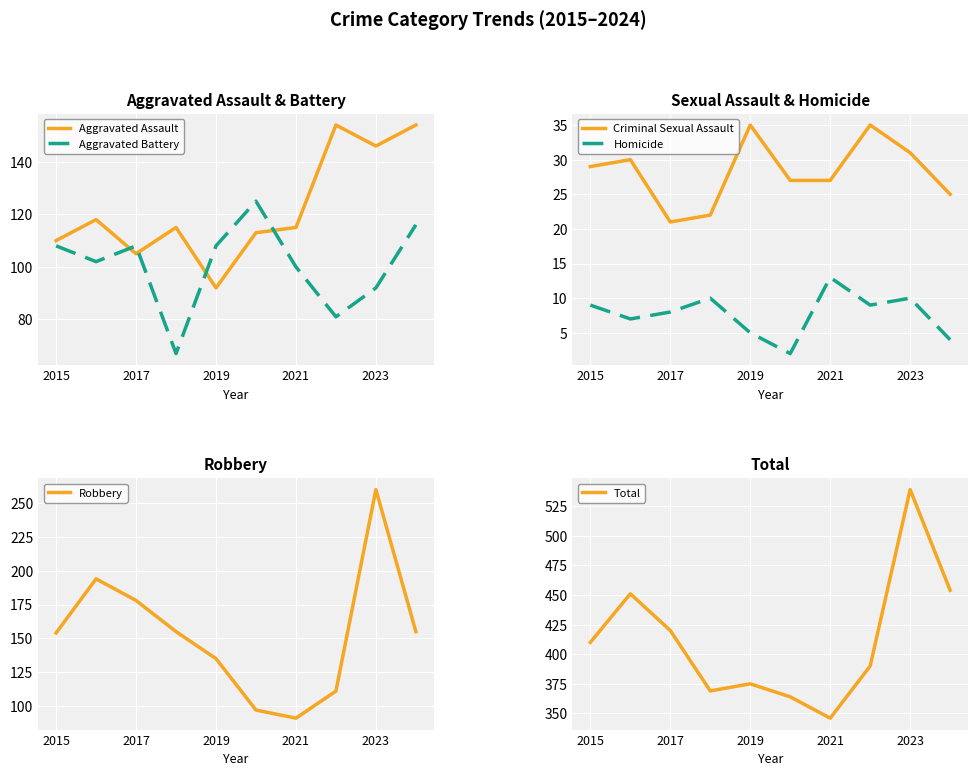

Which series changed the most between 5 and 7?

Aggravated Battery